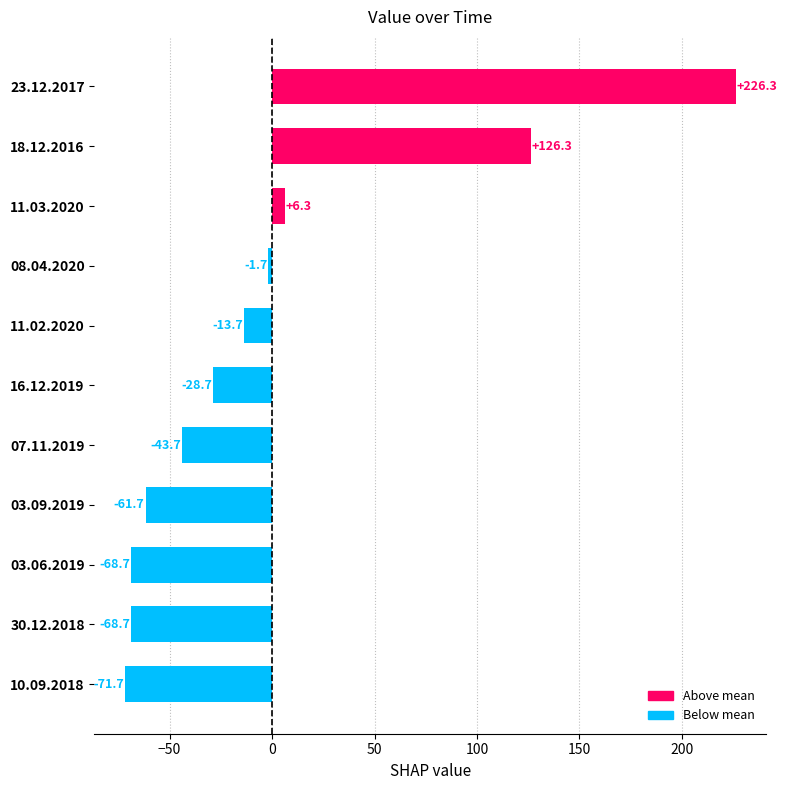

How many values are below -28?

6